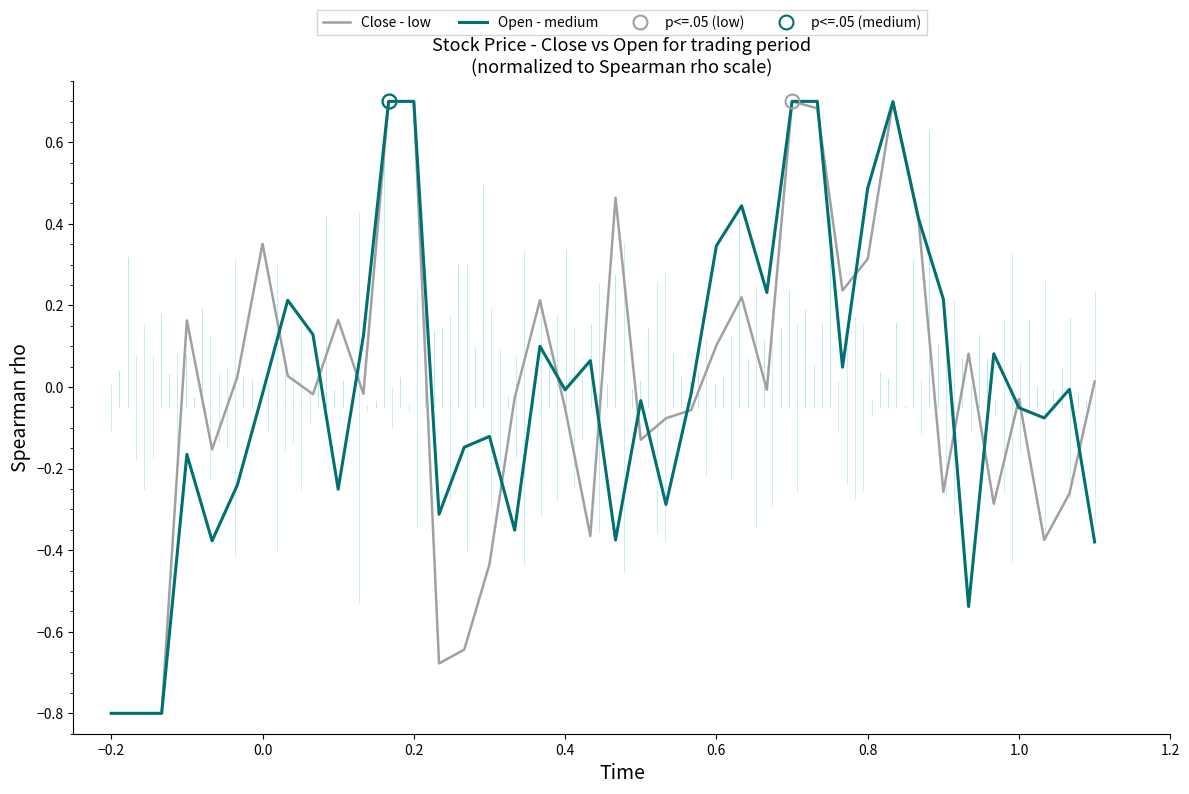

True or false: Open - medium has a value of 0.5 at 0.8.

True